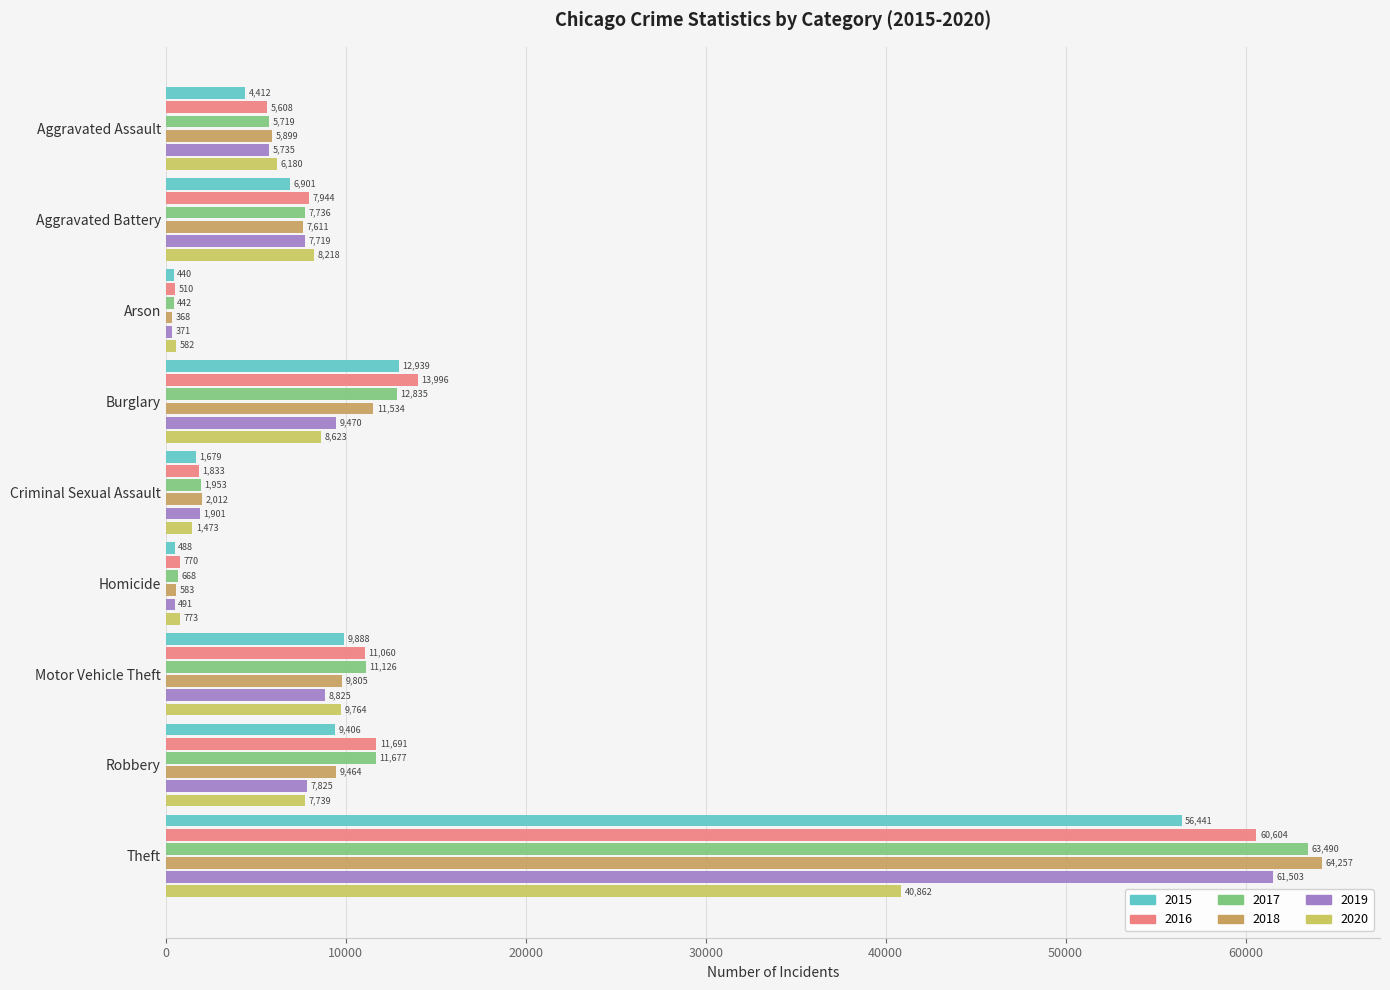

How many distinct data groups are displayed?

6